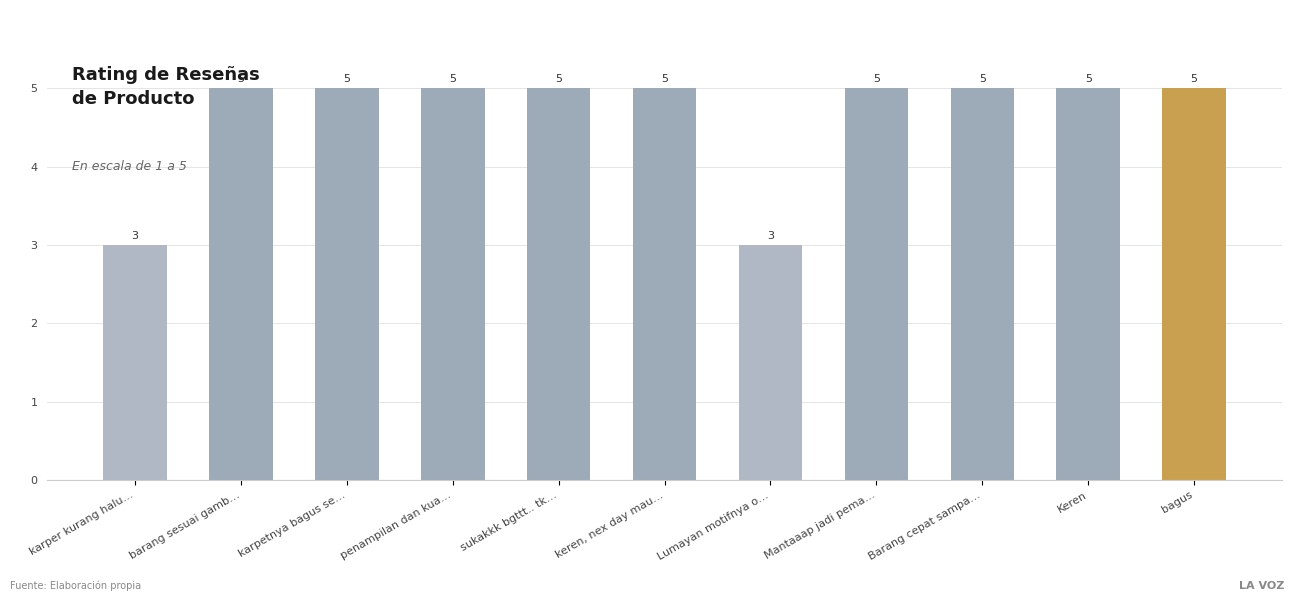

Reading right to left, what are all the values shown in this chart?

bagus=5	Keren=5	Barang cepat sampa…=5	Mantaaap jadi pema…=5	Lumayan motifnya o…=3	keren, nex day mau…=5	sukakkk bgttt.. tk…=5	penampilan dan kua…=5	karpetnya bagus se…=5	barang sesuai gamb…=5	karper kurang halu…=3